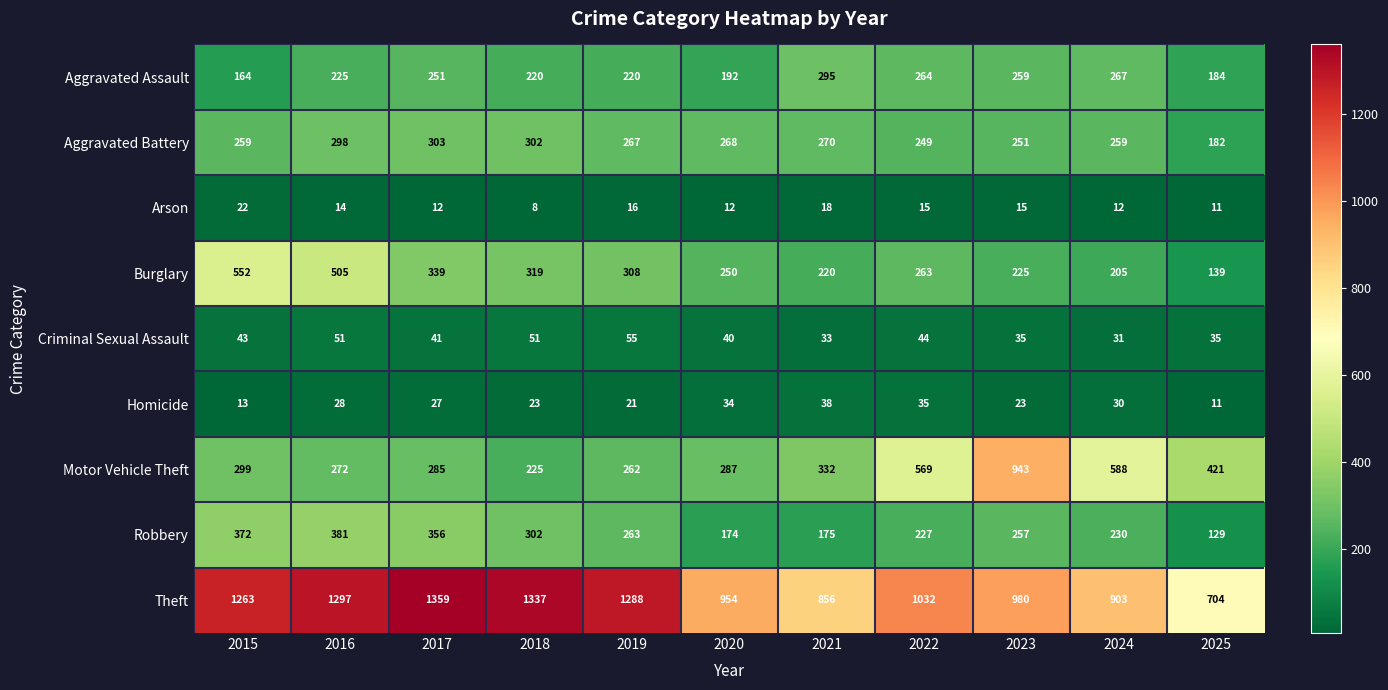

True or false: Theft has a value of 1297 at 2016.

True